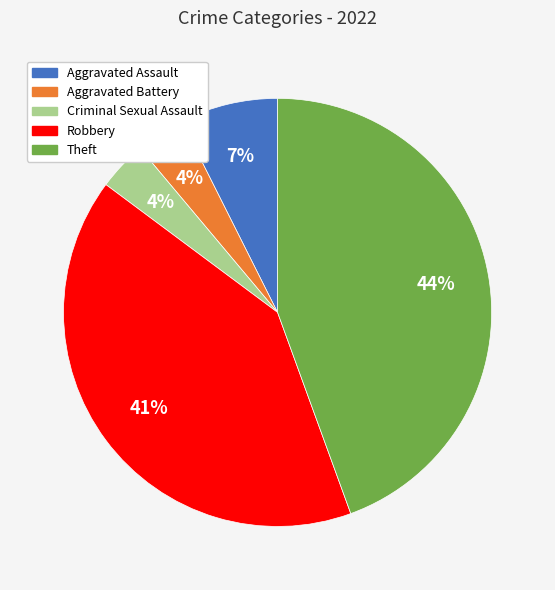

Is there any slice that represents more than half of the pie?

No